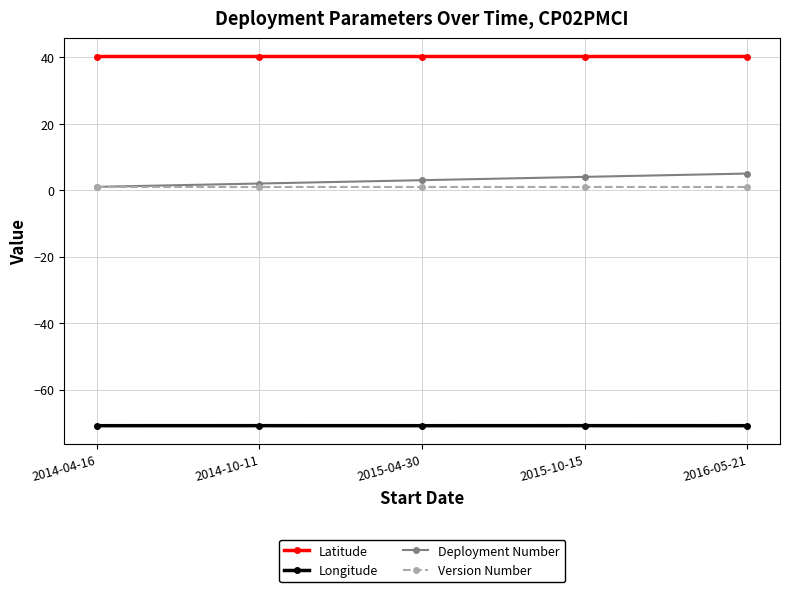

What is the value of the Latitude point at the 5th from the left?

40.2